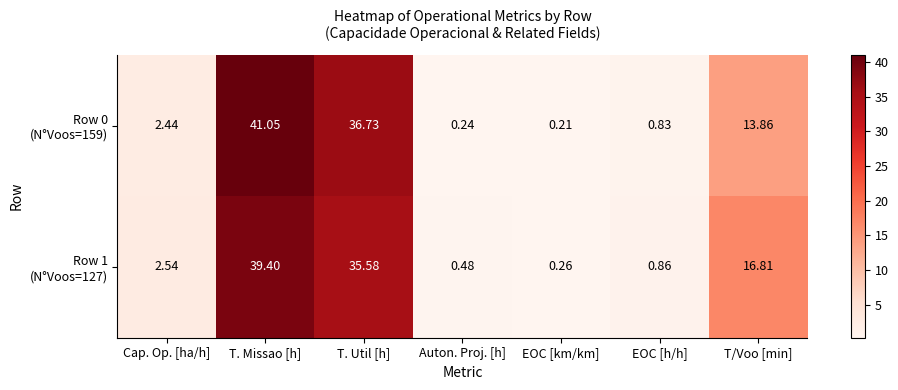

Which label corresponds to the largest value in the chart?

T. Missao [h]